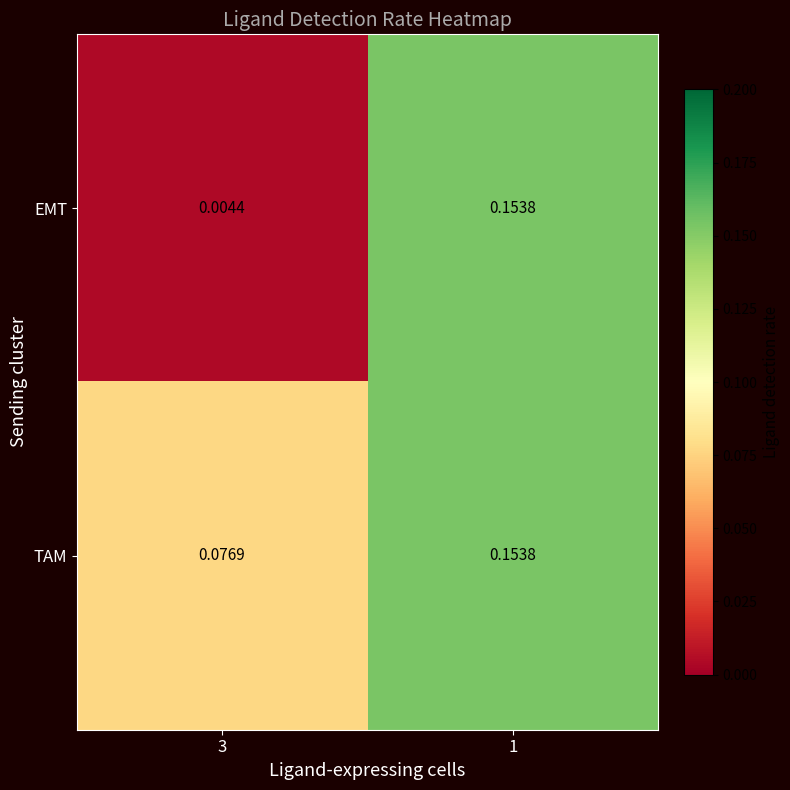

Is the value of TAM at 3 greater than the value of EMT at 3?

Yes